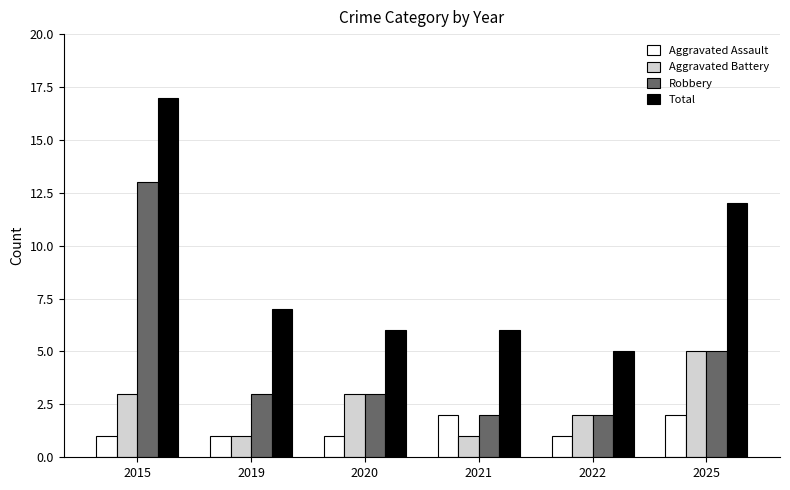

Rank the series at 2015 from highest to lowest value.

Total, Robbery, Aggravated Battery, Aggravated Assault